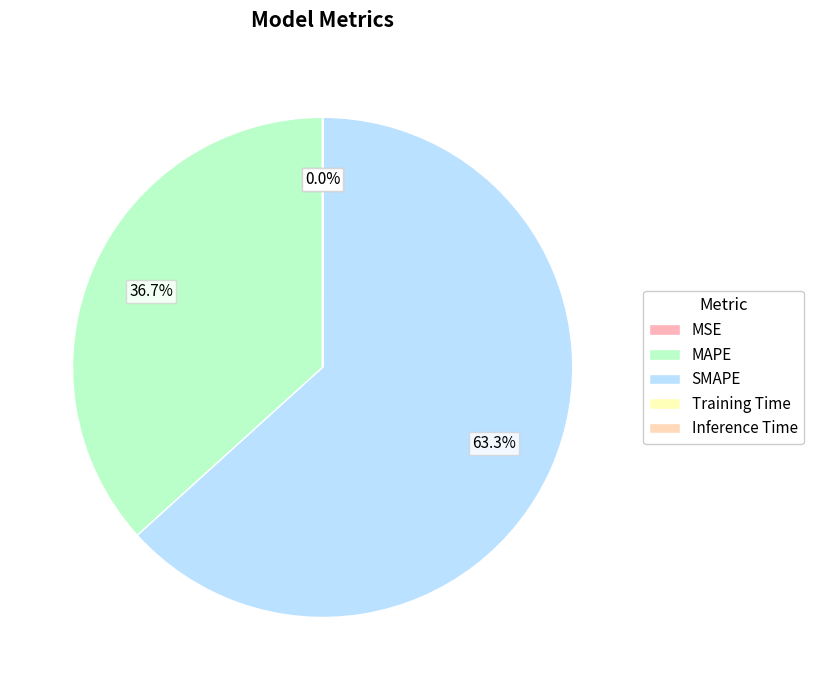

How much of the chart is everything except MAPE?

63.3%